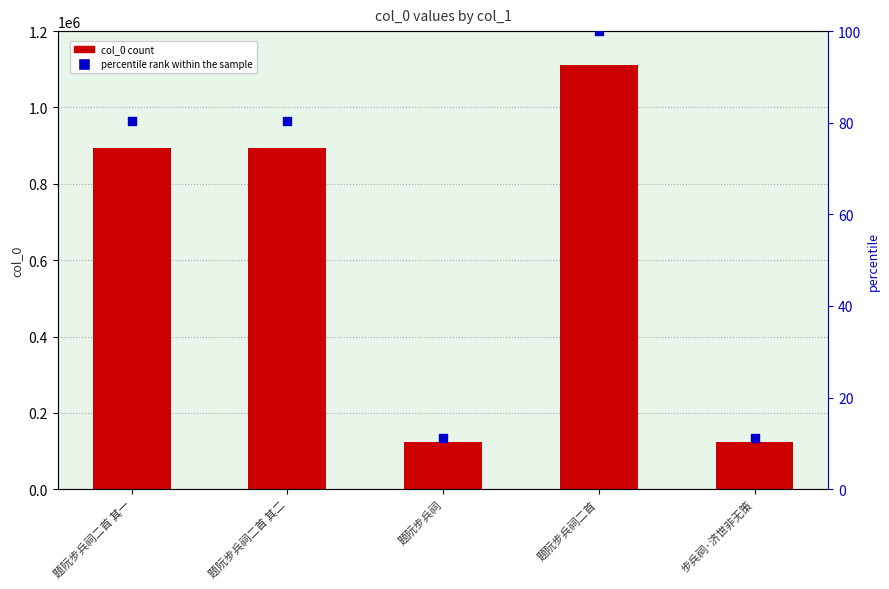

Which series reaches the maximum Y coordinate?

col_0